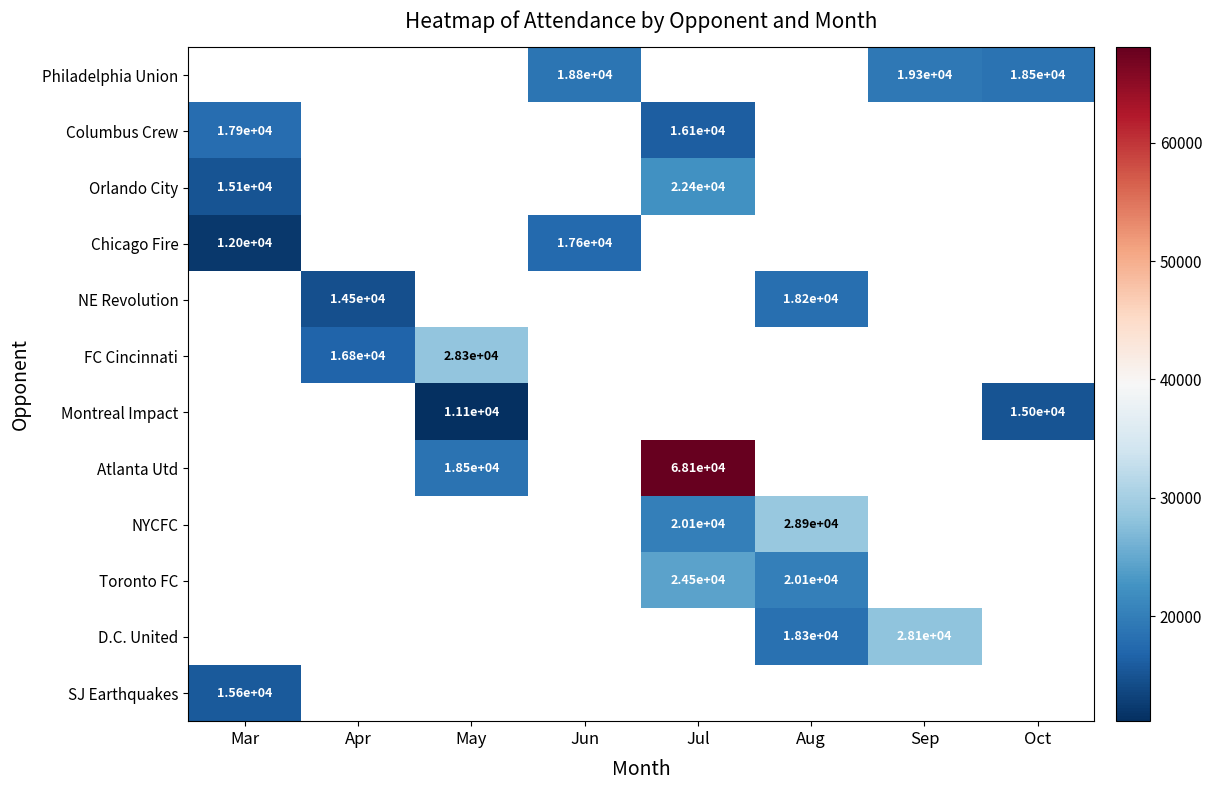

What is the difference between the NYCFC values at Aug and Jul?

8800